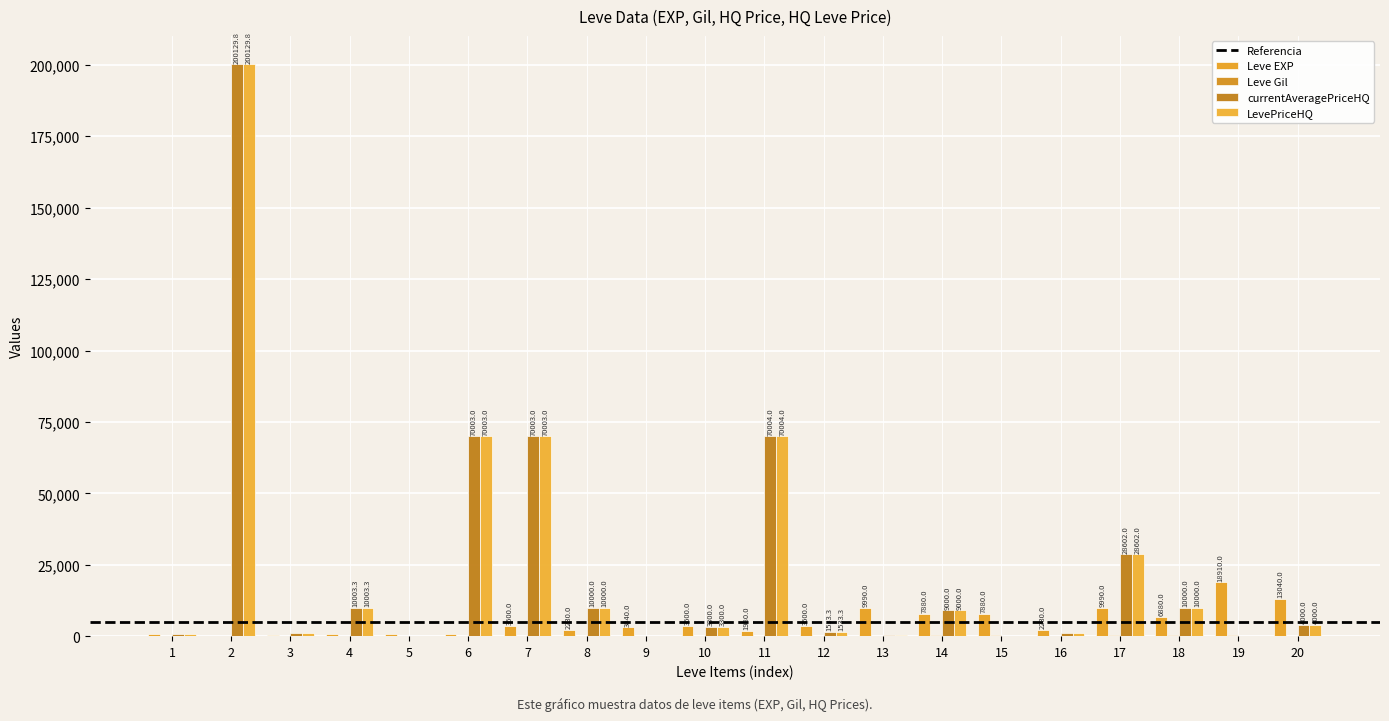

Reading left to right, transcribe all the data shown in this chart.

Leve EXP: 630.0	1.0	450.0	720.0	630.0	630.0	3600.0	2230.0	3040.0	3600.0	1980.0	3600.0	9990.0	7880.0	7880.0	2230.0	9990.0	6880.0	18910.0	13040.0
Leve Gil: 113.0	116.0	112.0	112.0	113.0	112.0	139.0	170.0	169.0	139.0	140.0	139.0	168.0	288.0	250.0	168.0	293.0	288.0	245.0	173.0
currentAveragePriceHQ: 587.7	200129.8	1000.0	10003.3	0.0	70003.0	70003.0	10000.0	0.0	3300.0	70004.0	1533.3	301.7	9000.0	0.0	1000.0	28602.0	10000.0	0.0	4000.0
LevePriceHQ: 587.7	200129.8	1000.0	10003.3	0.0	70003.0	70003.0	10000.0	0.0	3300.0	70004.0	1533.3	301.7	9000.0	0.0	1000.0	28602.0	10000.0	0.0	4000.0